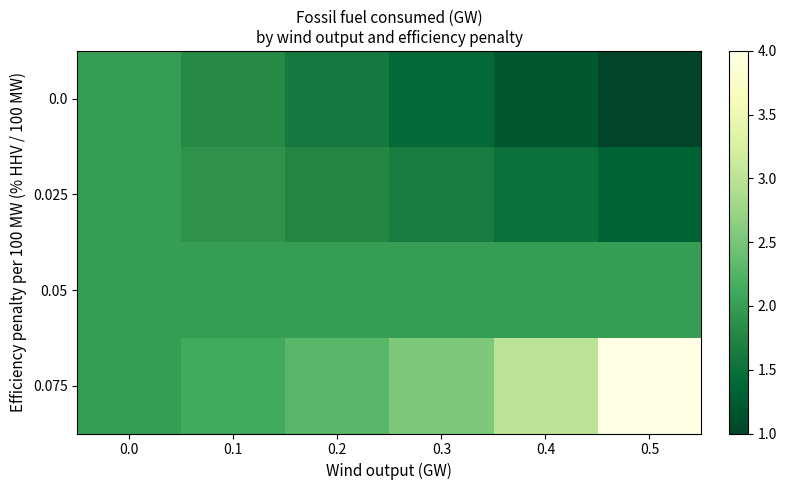

Rank the series by their average value, from highest to lowest.

0.075, 0.05, 0.025, 0.0